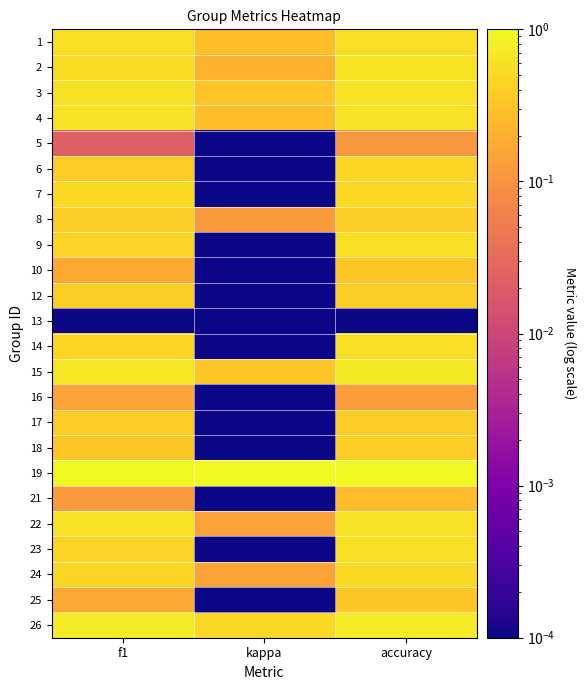

At which category is the sum across all series the highest?

accuracy